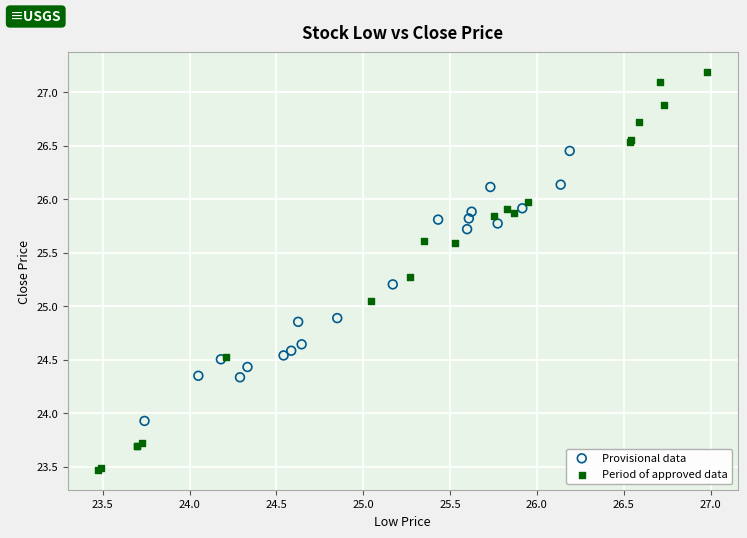

Which series has the widest spread of Y values?

Period of approved data